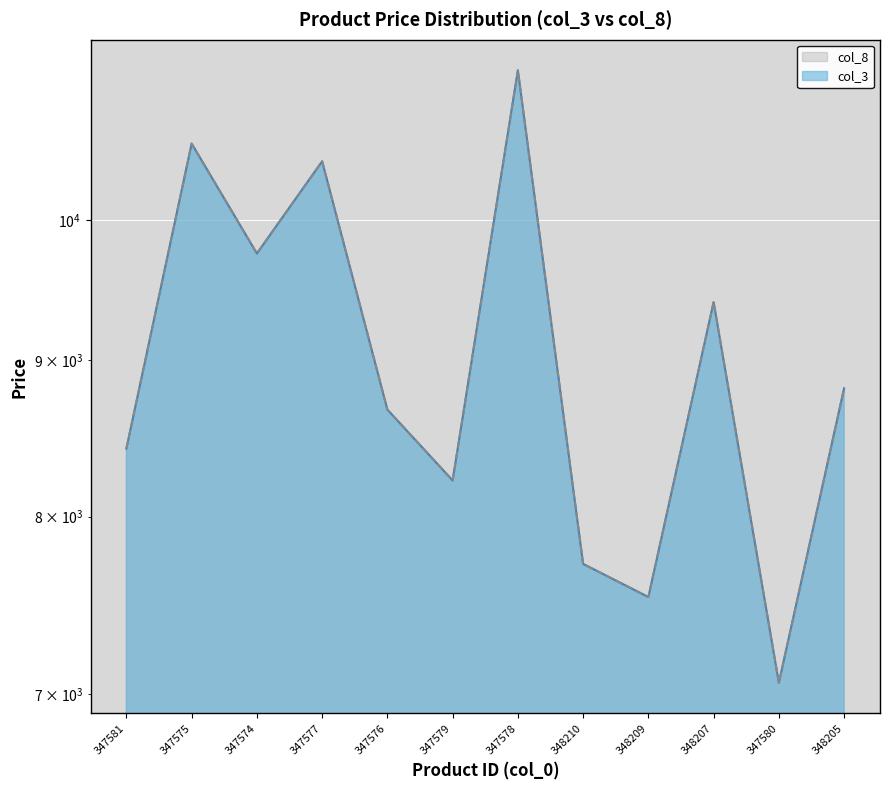

Rank the series at 347577 from lowest to highest value.

col_3, col_8